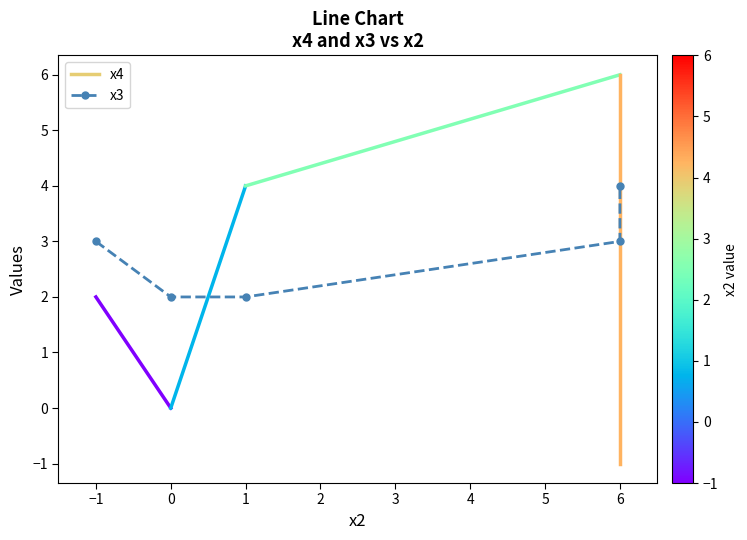

Does the chart have visible grid lines?

No